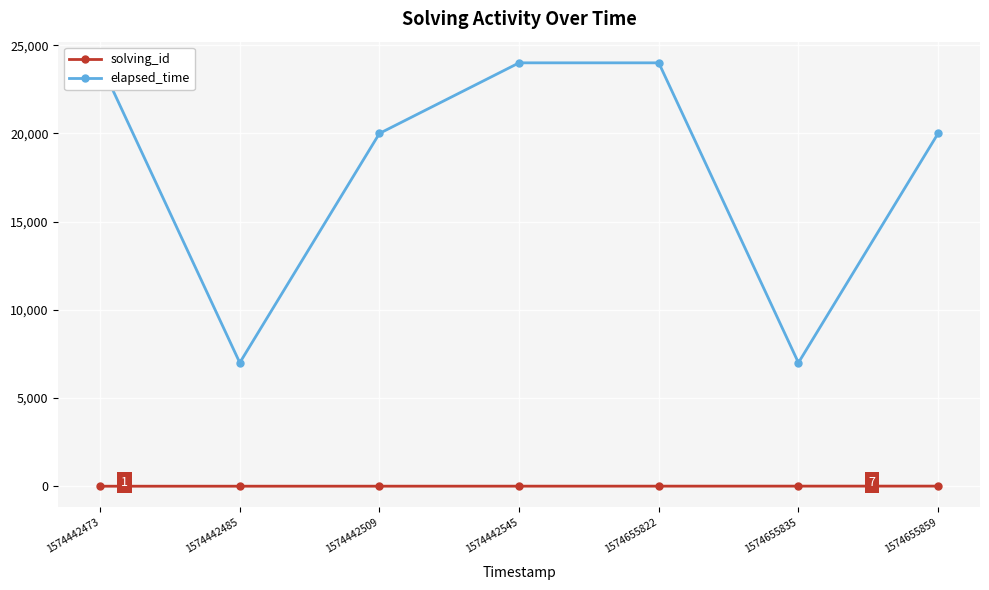

Reading left to right, transcribe all the data shown in this chart.

solving_id: 1	2	3	4	5	6	7
elapsed_time: 24000	7000	20000	24000	24000	7000	20000